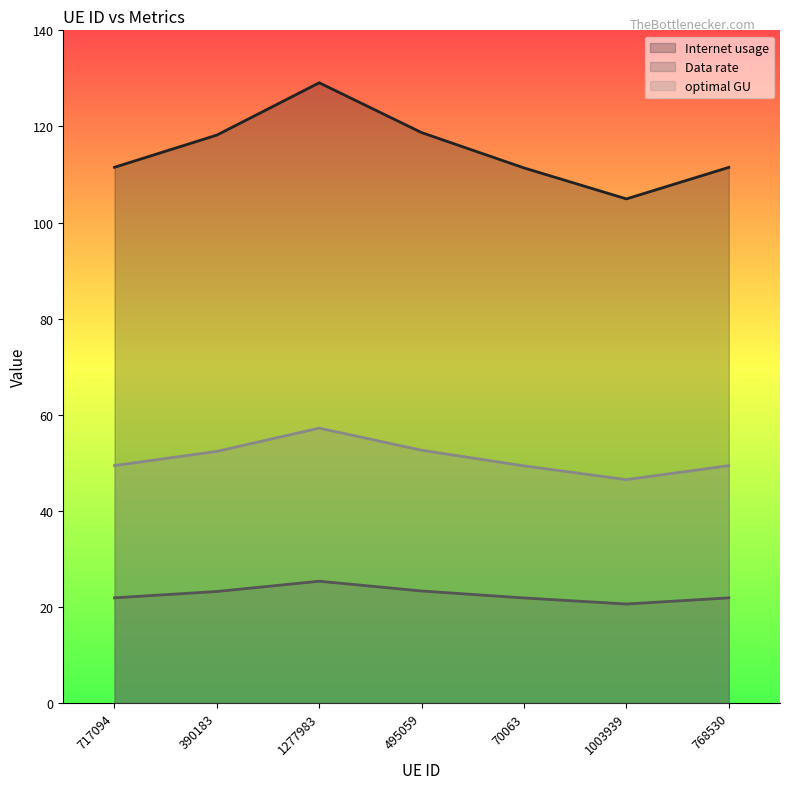

What is the label of the 6th point from the left?

1003939